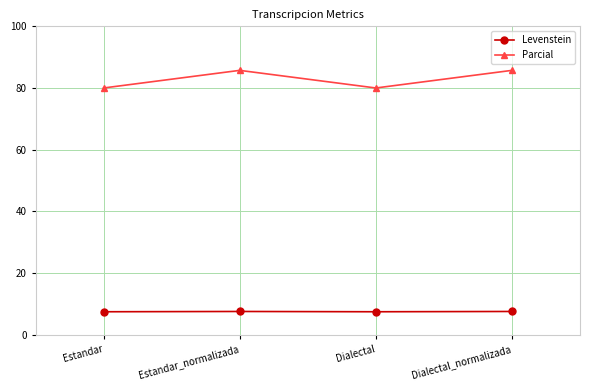

List the series in order of their overall mean, highest first.

Parcial, Levenstein